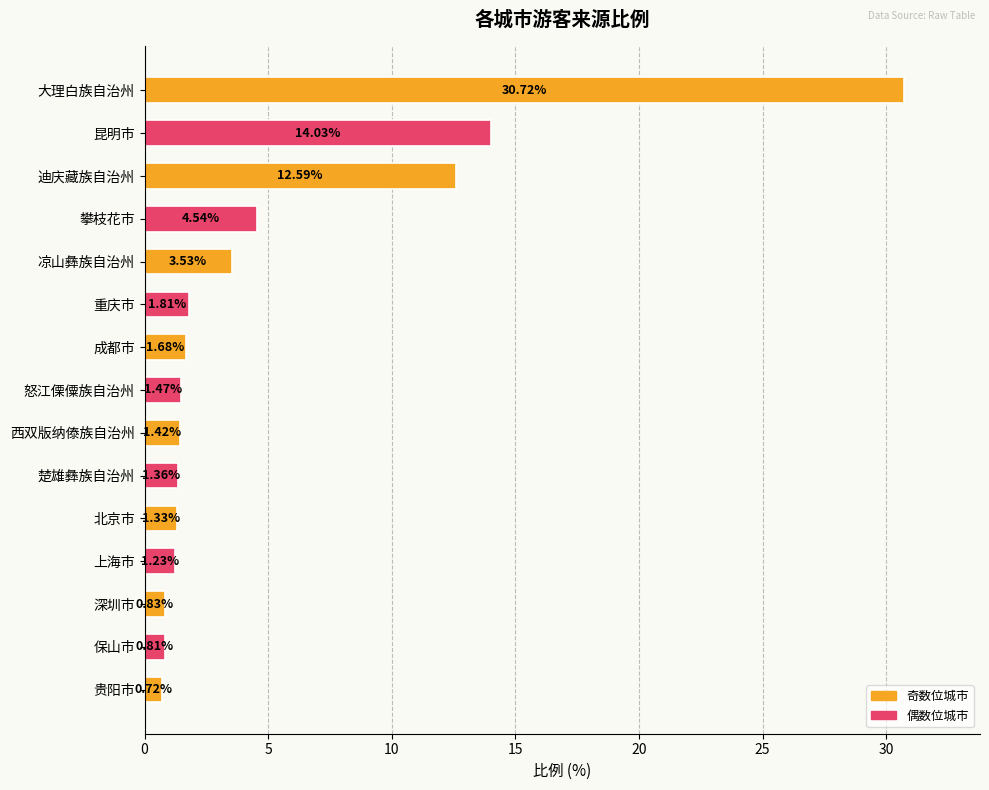

At which category does the chart reach its minimum across all series?

贵阳市